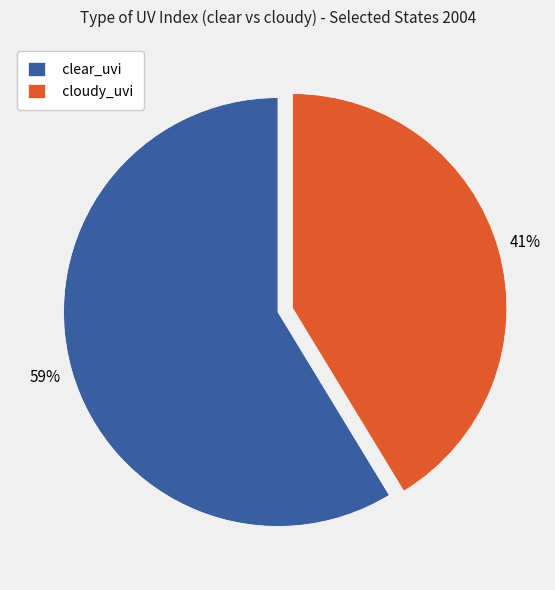

To the nearest percent, what percentage of the pie is cloudy_uvi?

41%